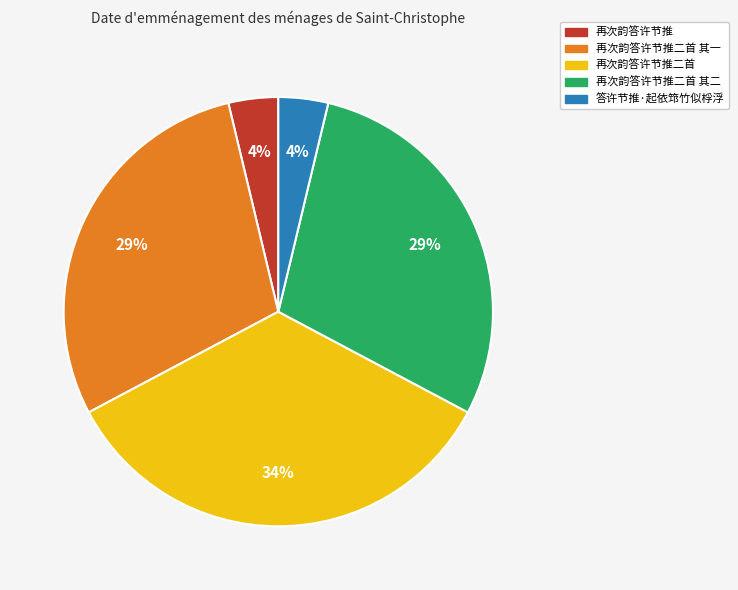

Does 再次韵答许节推二首 其一 represent more than half of the total?

No